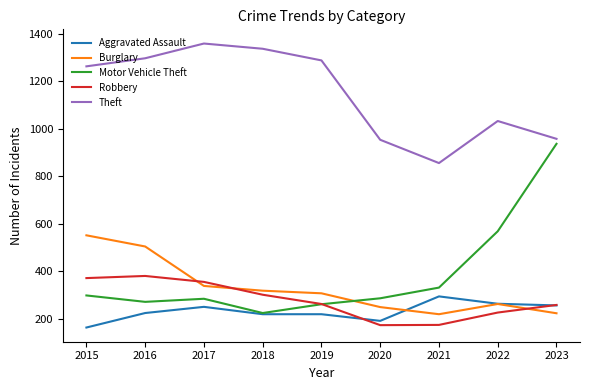

True or false: Robbery has a value of 440 at 2023.

False